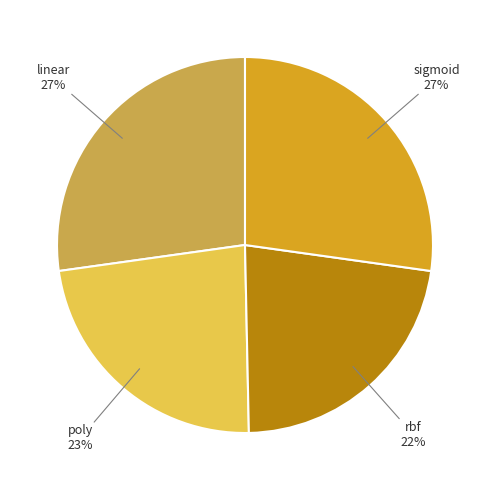

Which slice is the smallest?

rbf